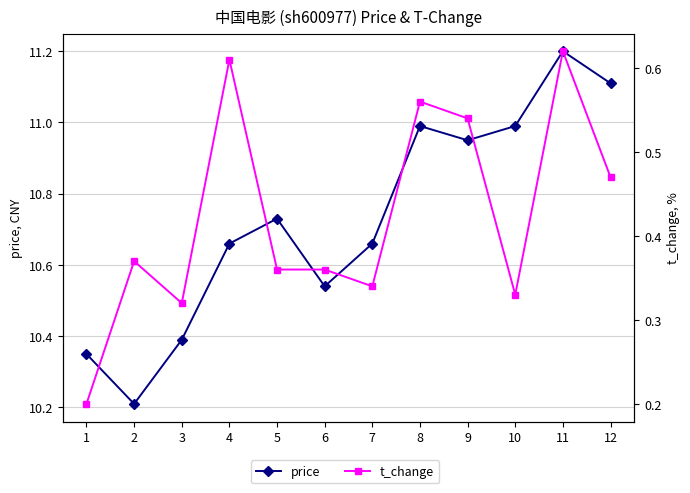

What is the difference between the highest and lowest values at 4?

10.1